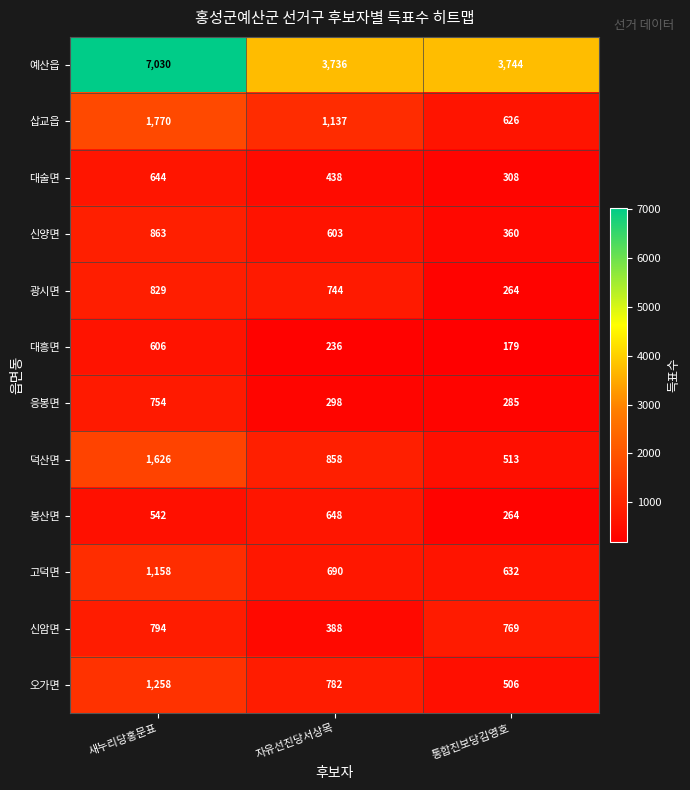

Which series has the largest total across all categories?

예산읍